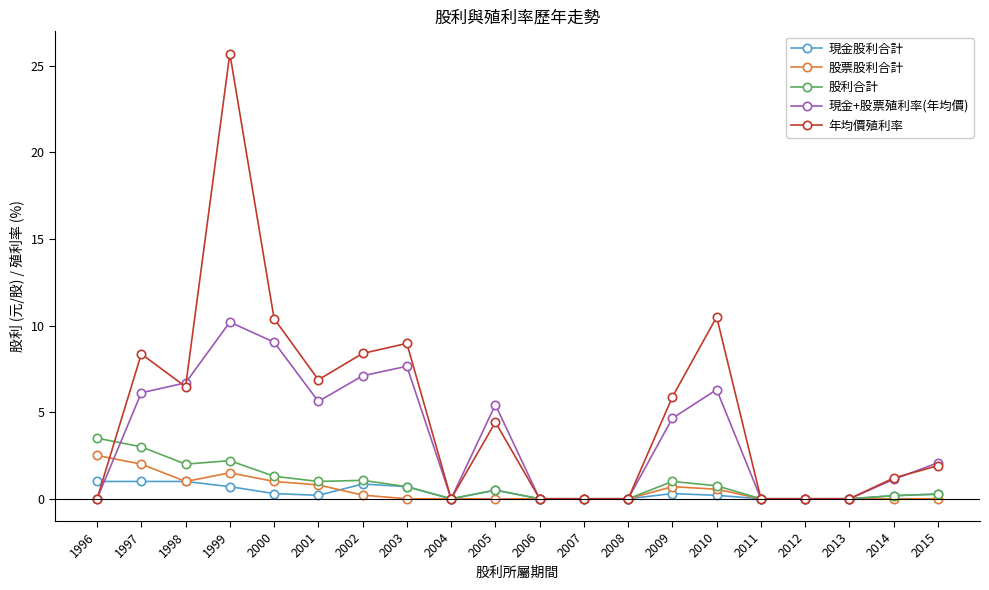

What are all the series names shown in the legend?

現金股利合計, 股票股利合計, 股利合計, 現金+股票殖利率(年均價), 年均價殖利率